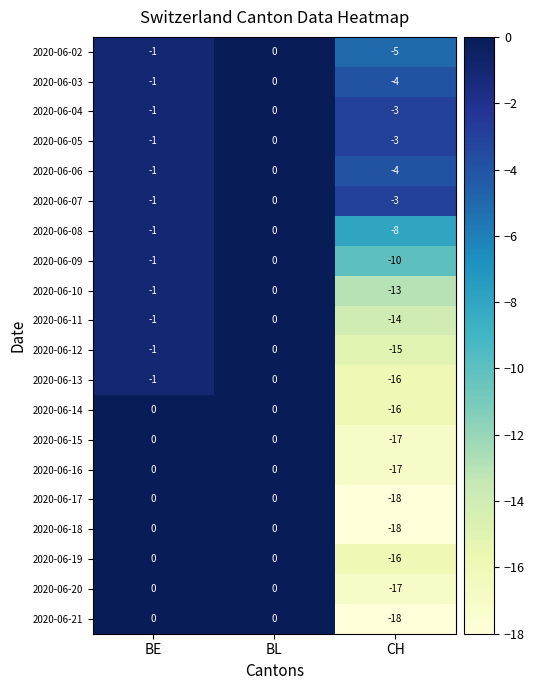

Rank the categories by 2020-06-12 value from highest to lowest.

BL, BE, CH